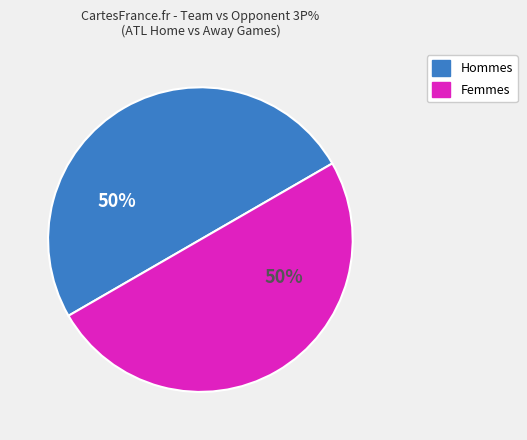

To the nearest percent, what is the average slice percentage?

50%